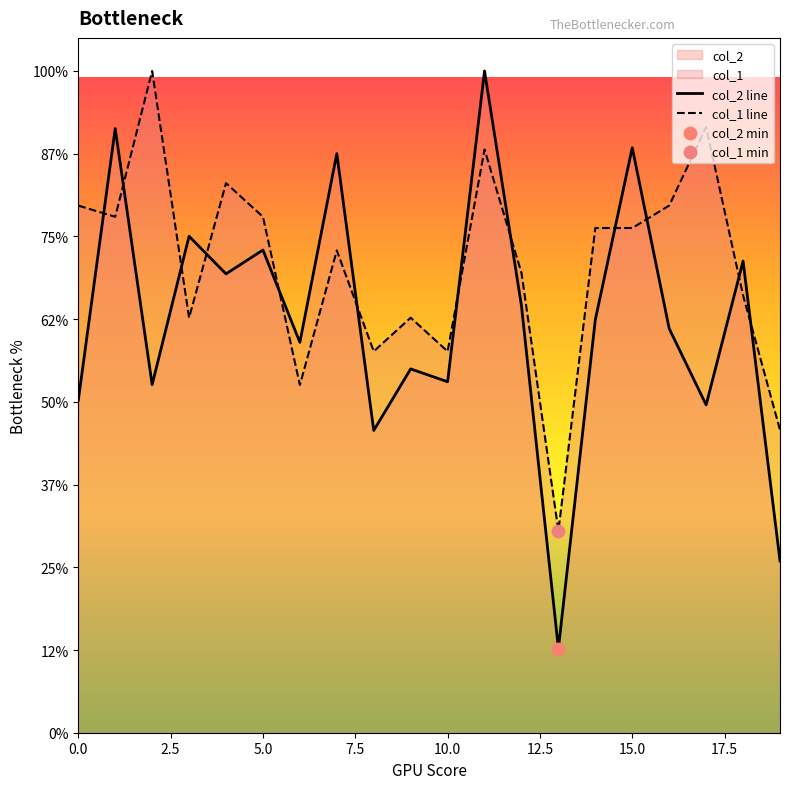

Which series contains the lowest Y value?

col_2